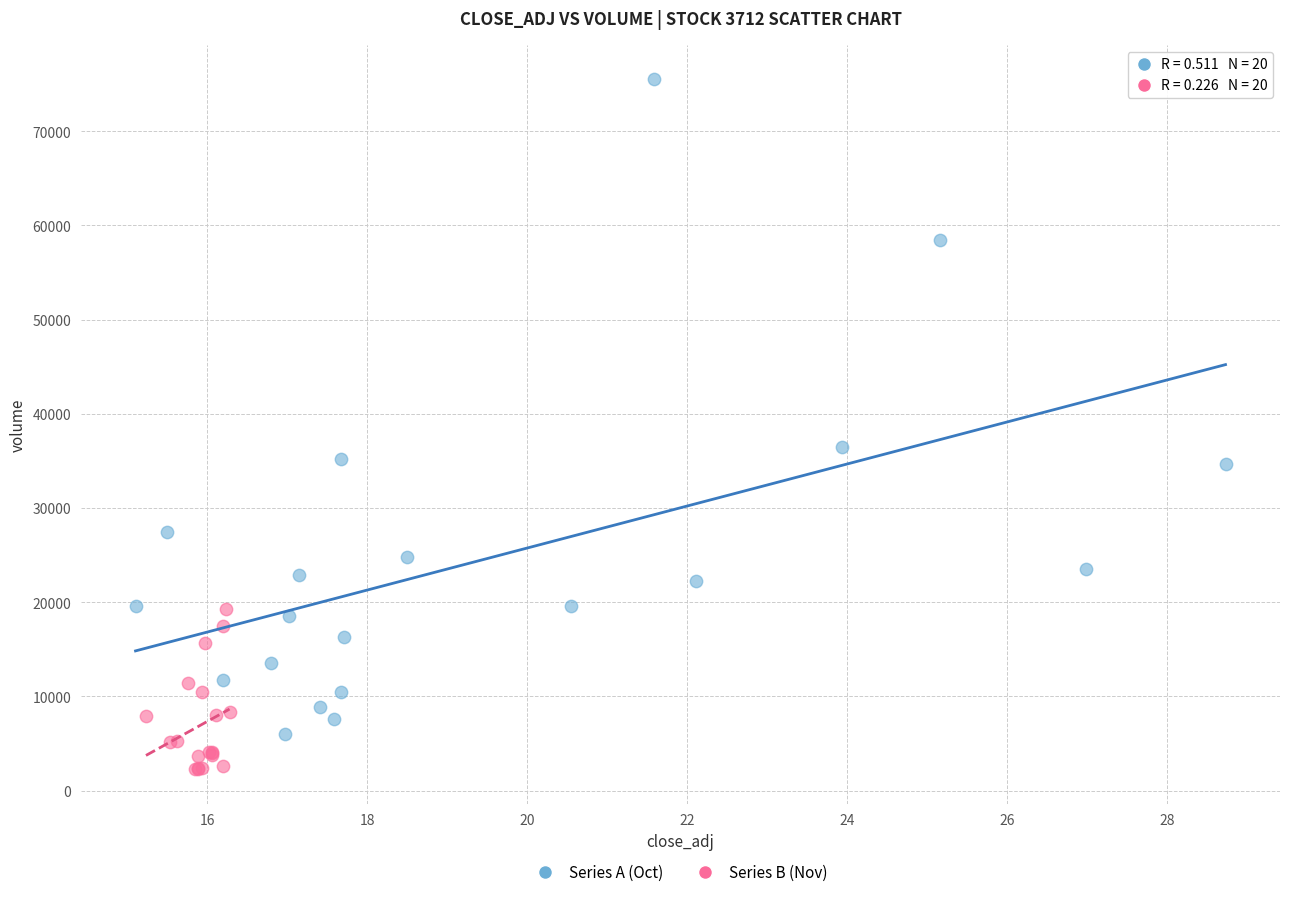

Which series reaches the minimum Y coordinate?

Series B (Nov)